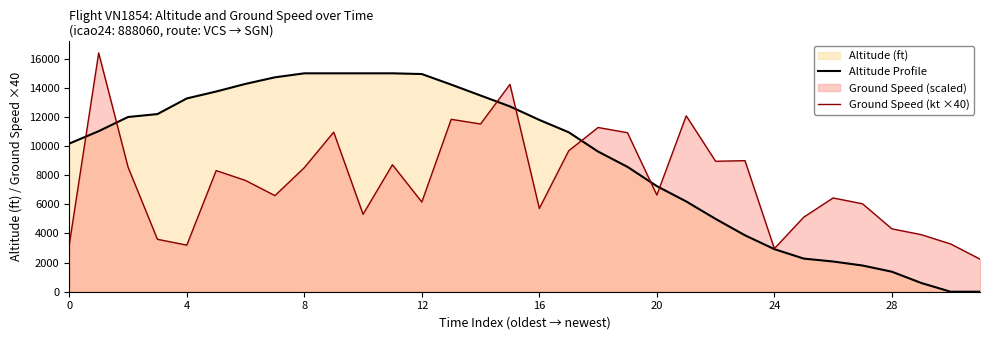

Is the value of Ground Speed (kt ×40) at 16 greater than the value of Altitude Profile at 24?

Yes